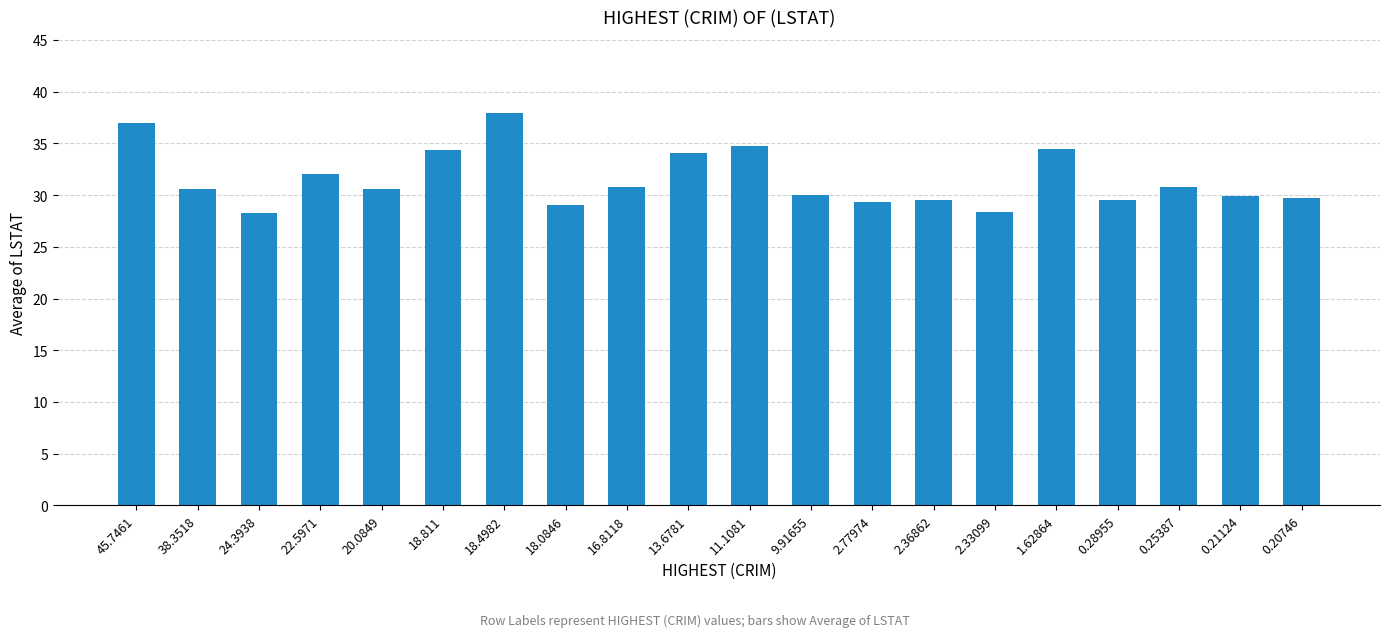

What is the value of the 2nd bar from the left?

30.6